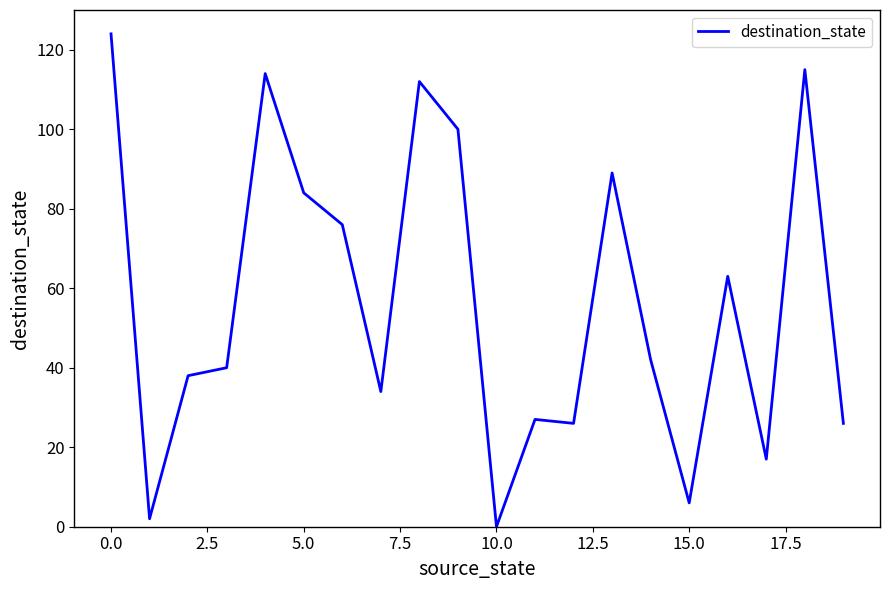

What is the difference between the maximum and minimum values?

124